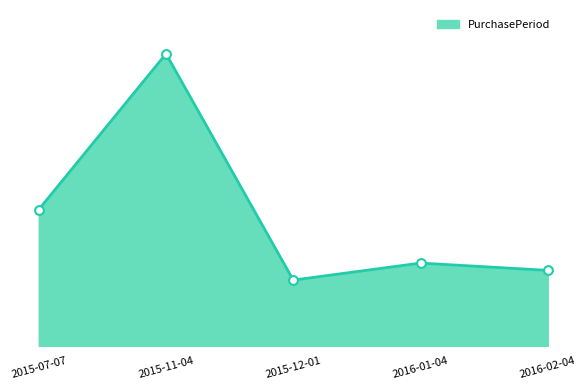

What is the change in value from 2015-12-01 to 2016-01-04?

+7